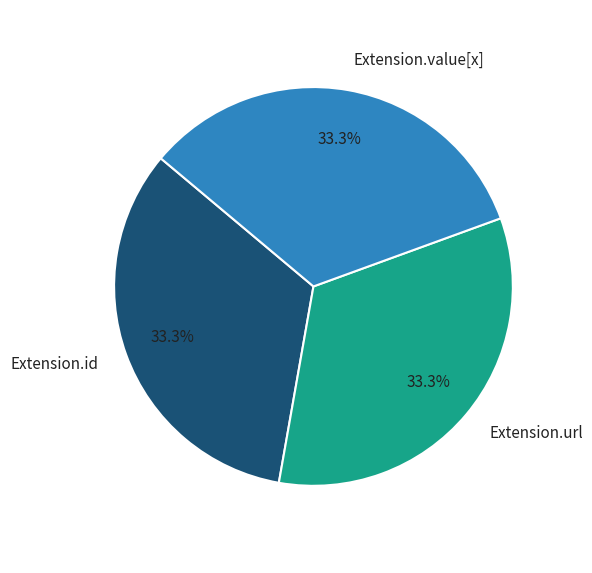

Does any single category account for the majority?

No